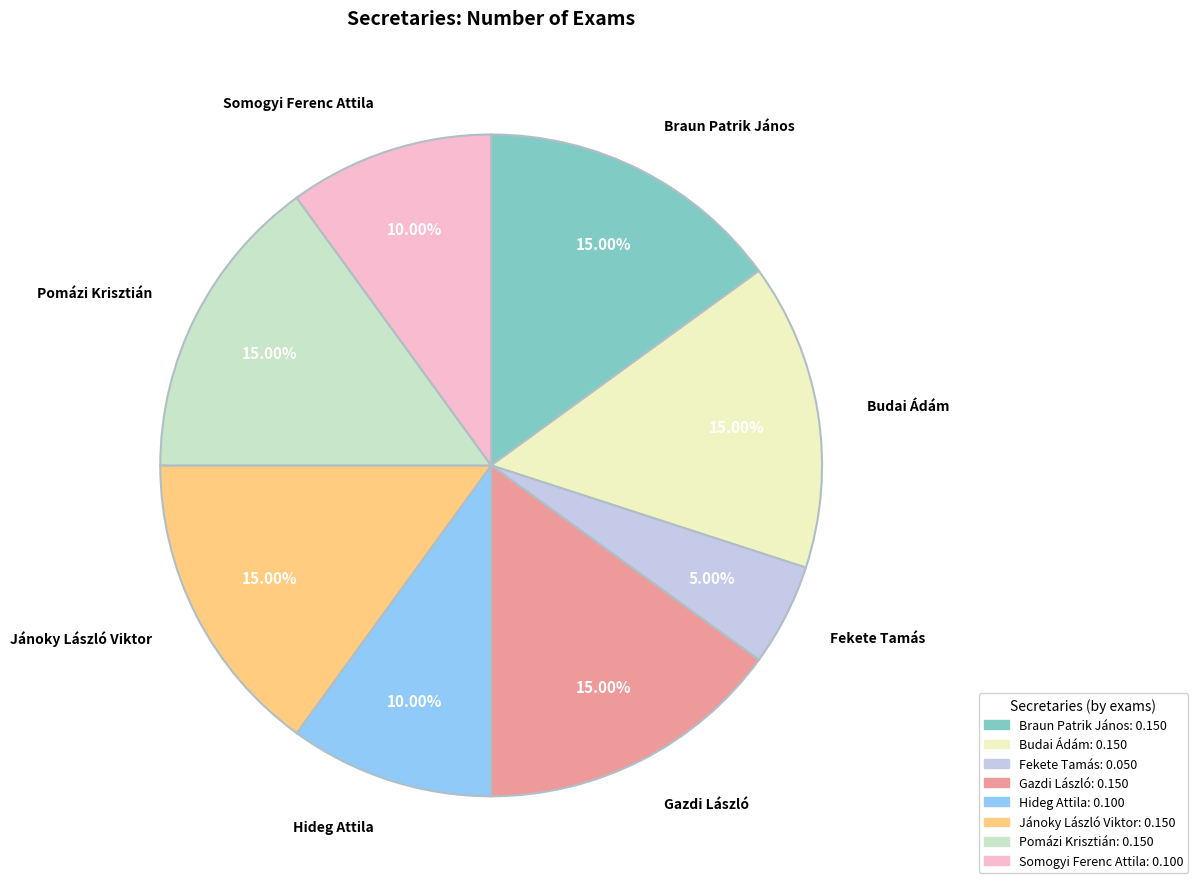

Is there a majority slice in this chart?

No